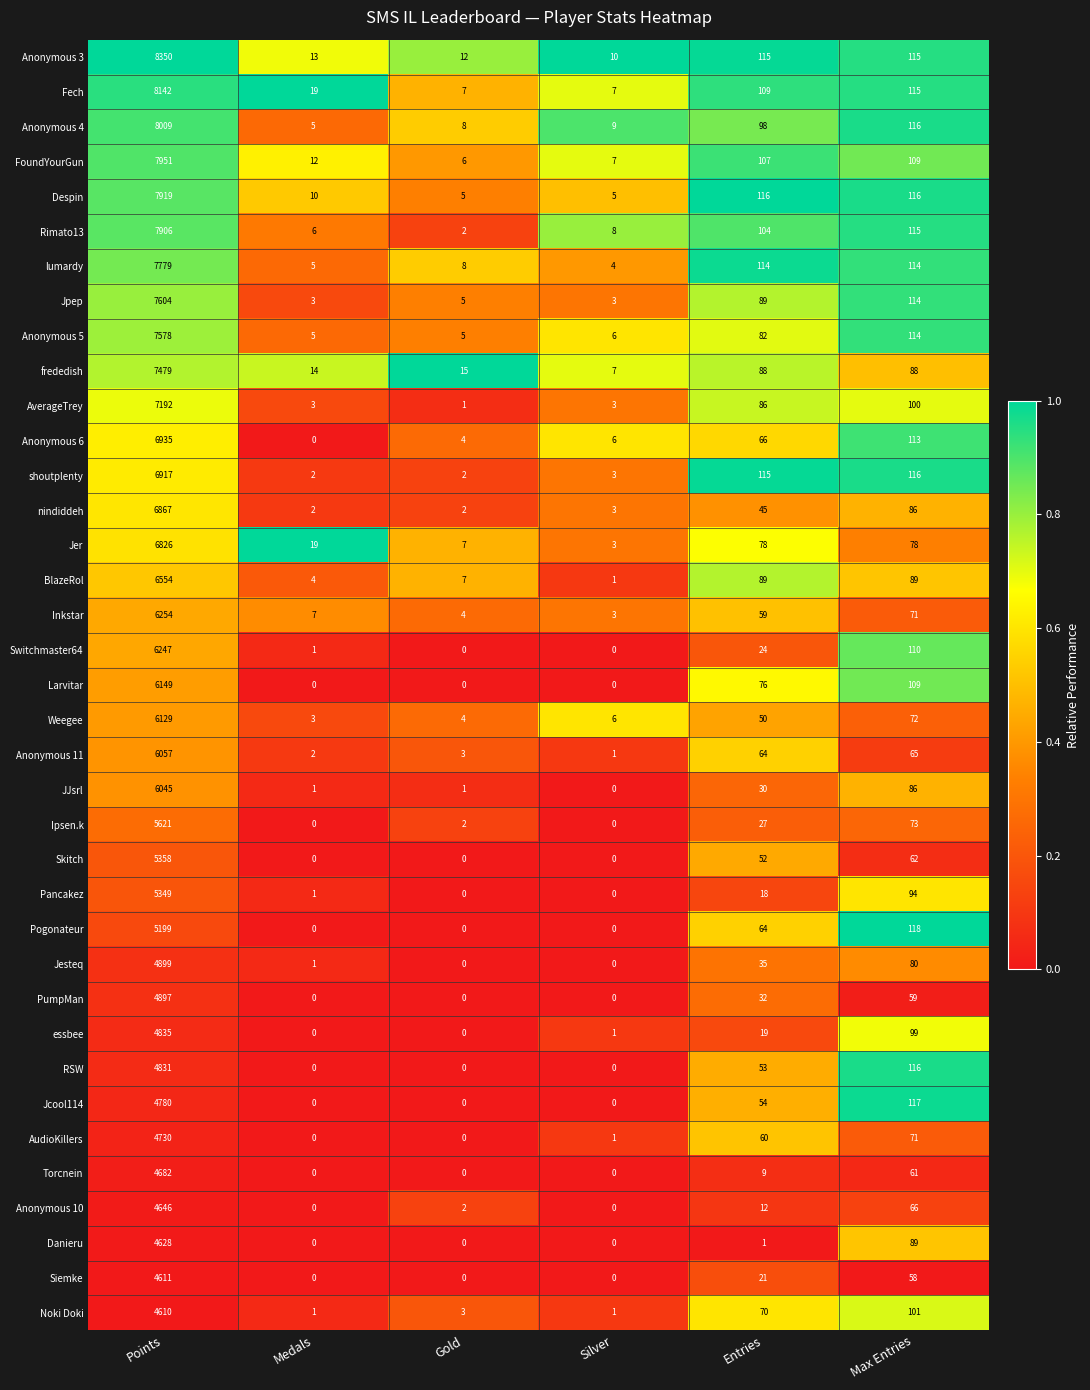

What is the spread (max minus min) of values at Entries?

115